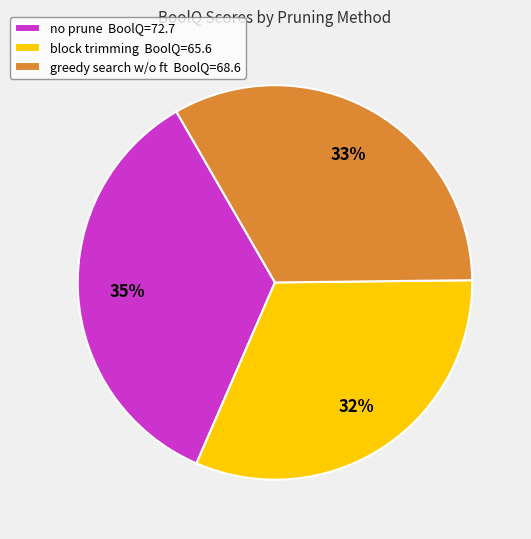

Which slice is the largest?

no prune BoolQ=72.7